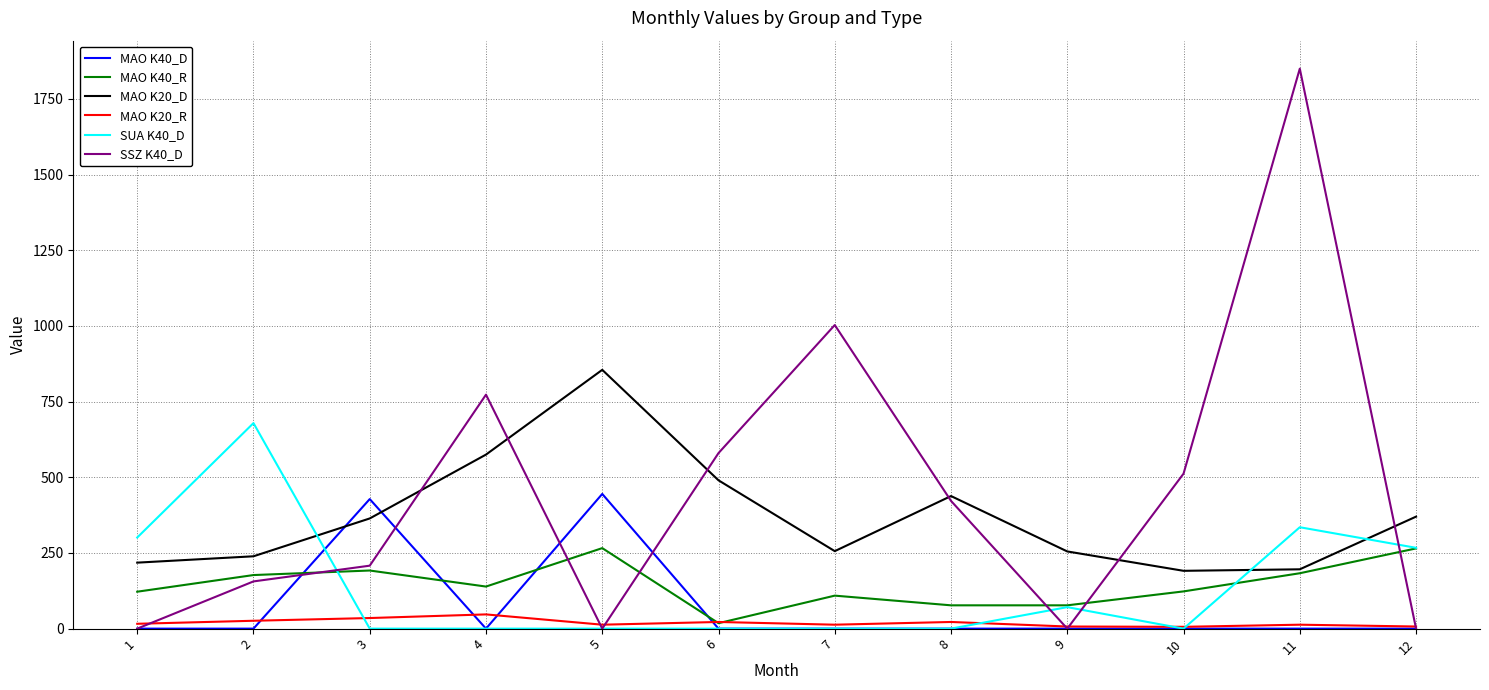

True or false: MAO K20_R and MAO K20_D intersect in this chart.

False